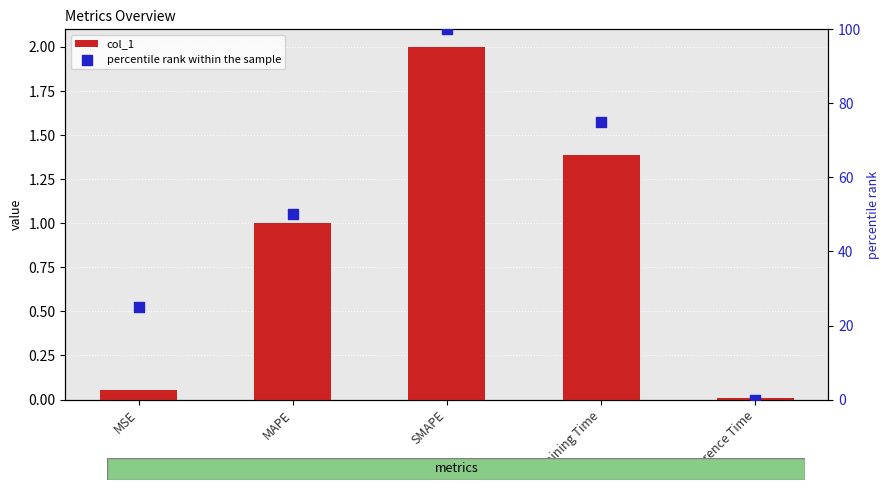

What is the total value across all series at SMAPE?

102.0